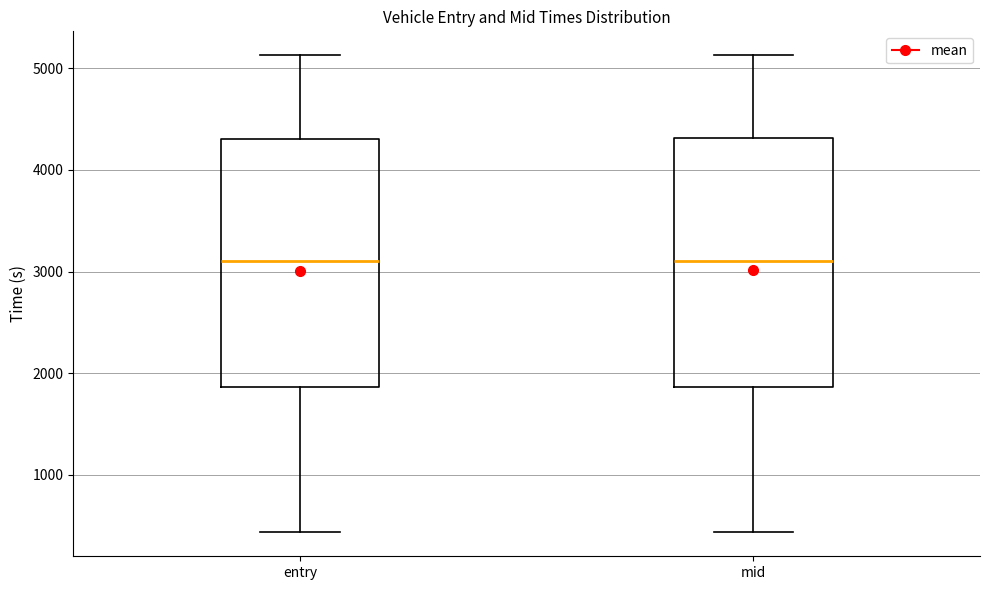

Reading left to right, read every box against the y-axis: the position of its median line, the range the box covers, and the ends of its whiskers. The values are not printed on the chart, so give them approximately, as read against the axis.

entry: median 3100, box 1900 to 4300, whiskers 400 to 5100
mid: median 3100, box 1900 to 4300, whiskers 400 to 5100